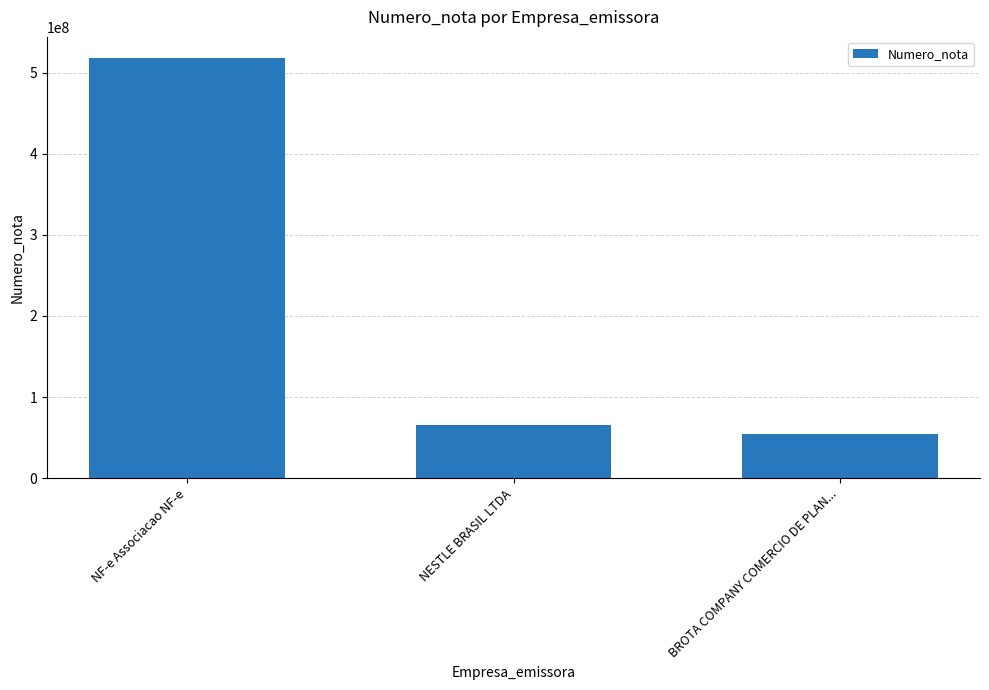

What is the approximate value at BROTA COMPANY COMERCIO DE PLAN...?

54325233